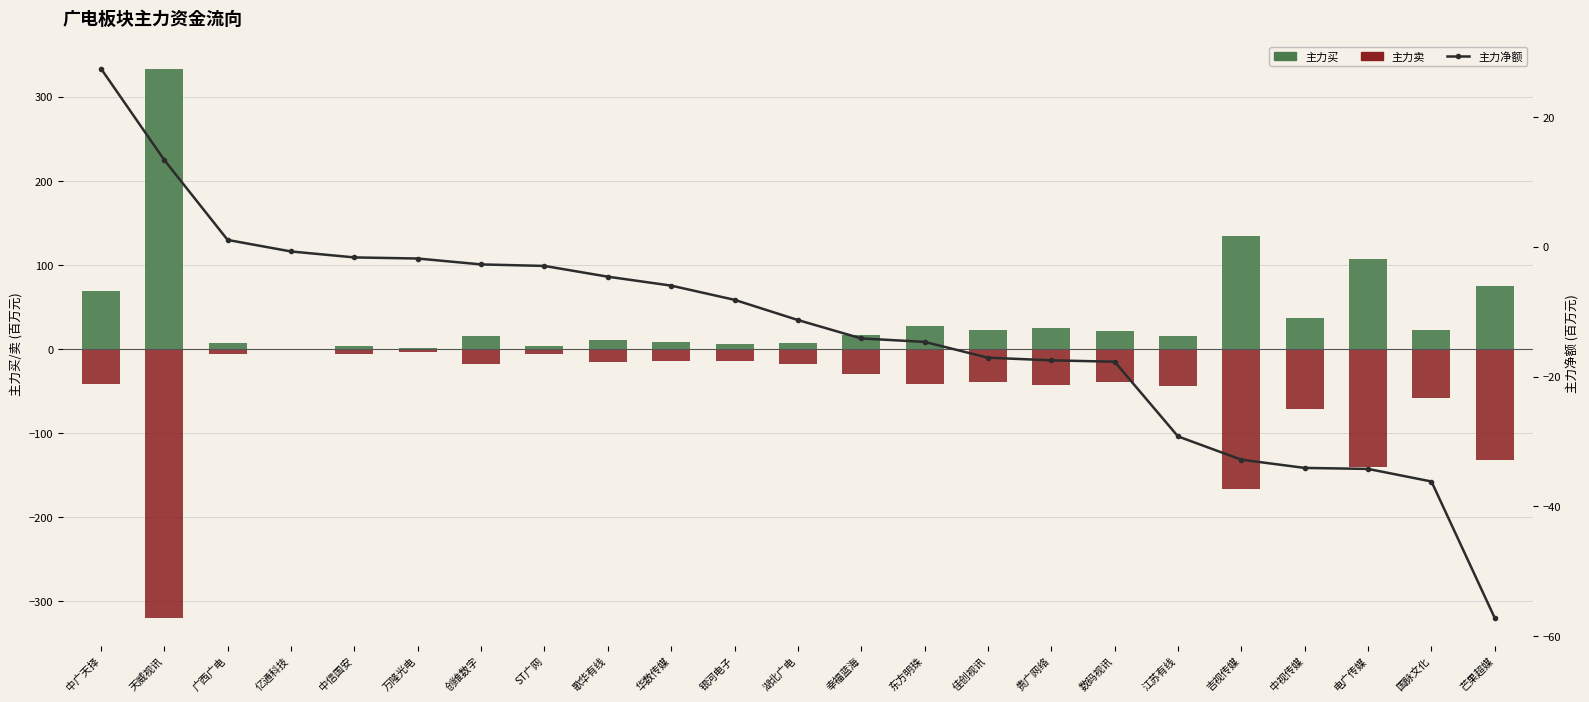

What is the sum of the 主力净额 values at 江苏有线 and 国脉文化?

-65.4